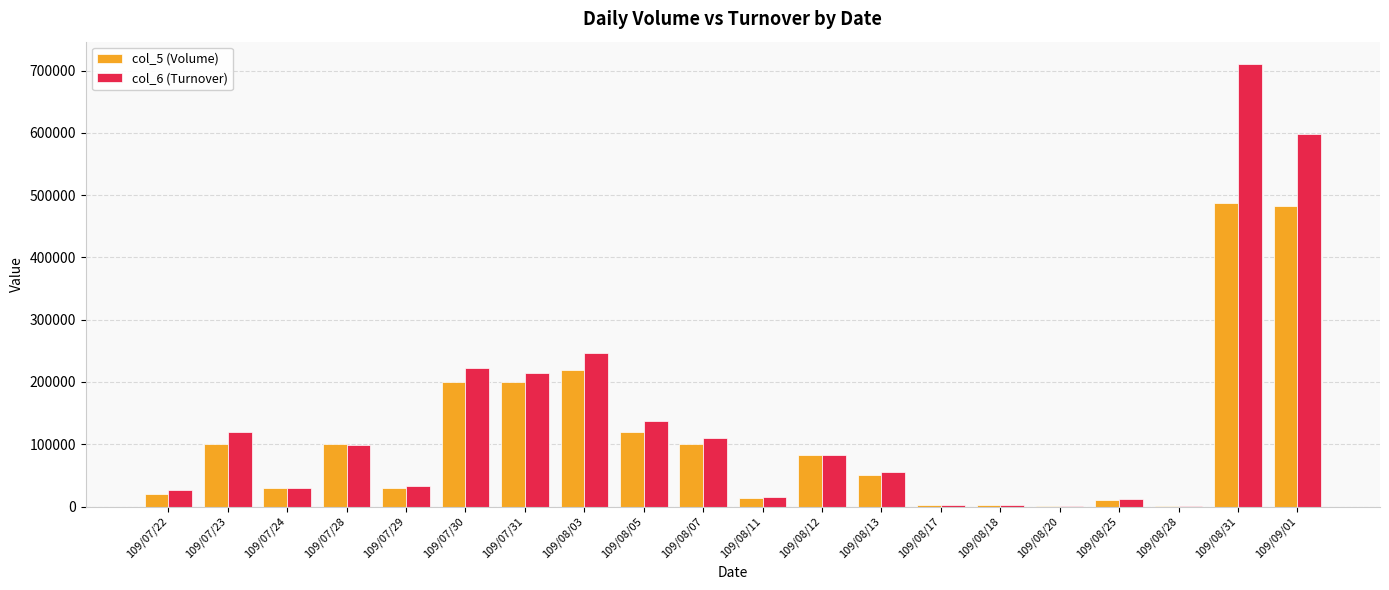

Between 109/07/28 and 109/07/29, which series saw the biggest shift?

col_5 (Volume)